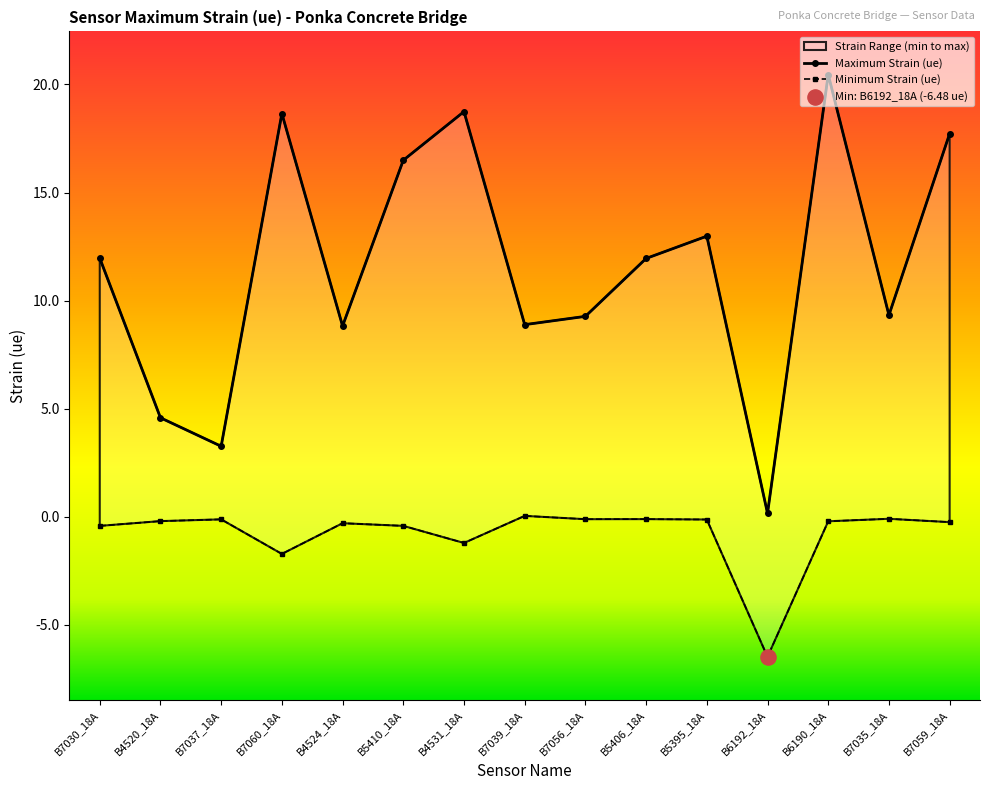

Which series contains the lowest Y value?

Minimum Strain (ue)